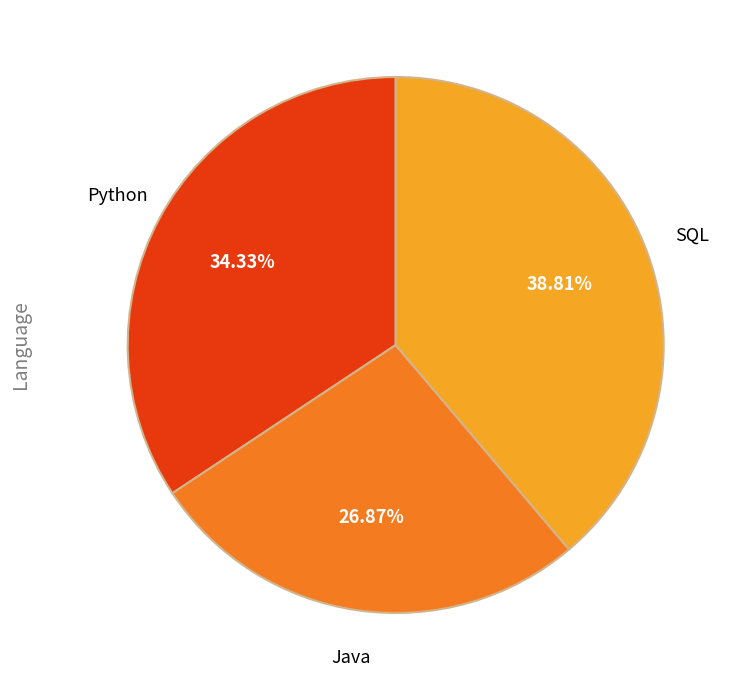

Is there any slice that represents more than half of the pie?

No